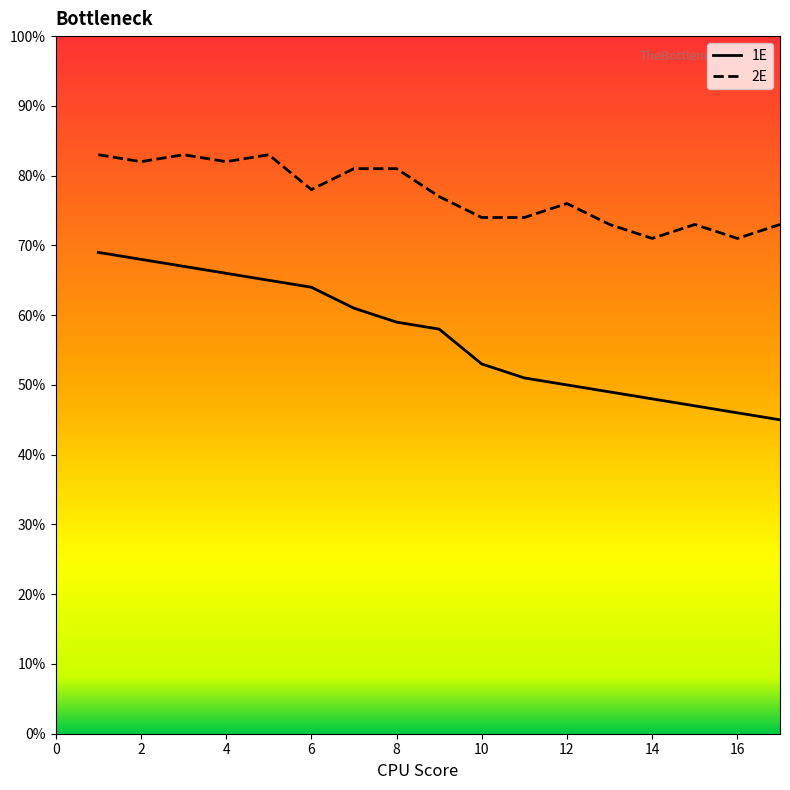

Which series has the largest range (max minus min)?

1E